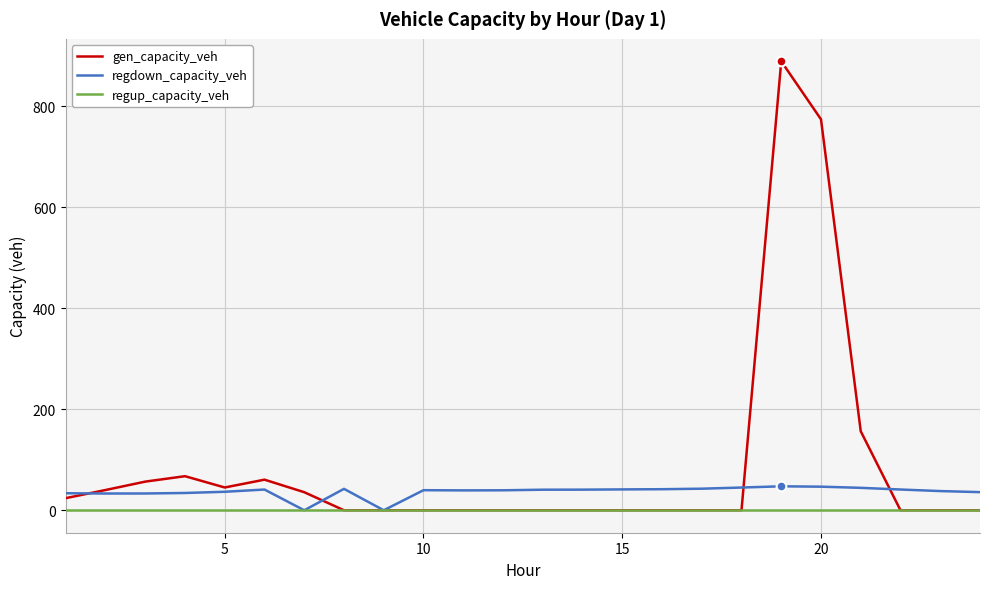

List the series in order of their peak value, highest first.

gen_capacity_veh, regdown_capacity_veh, regup_capacity_veh